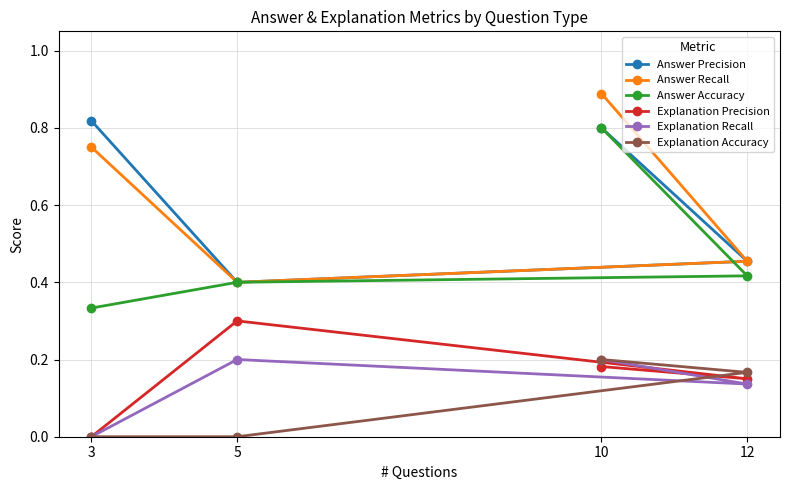

Reading left to right, transcribe all the data shown in this chart.

Answer Precision: 10=0.8	12=0.5	5=0.4	3=0.8
Answer Recall: 10=0.9	12=0.5	5=0.4	3=0.8
Answer Accuracy: 10=0.8	12=0.4	5=0.4	3=0.3
Explanation Precision: 10=0.2	12=0.1	5=0.3	3=0.0
Explanation Recall: 10=0.2	12=0.1	5=0.2	3=0.0
Explanation Accuracy: 10=0.2	12=0.2	5=0.0	3=0.0